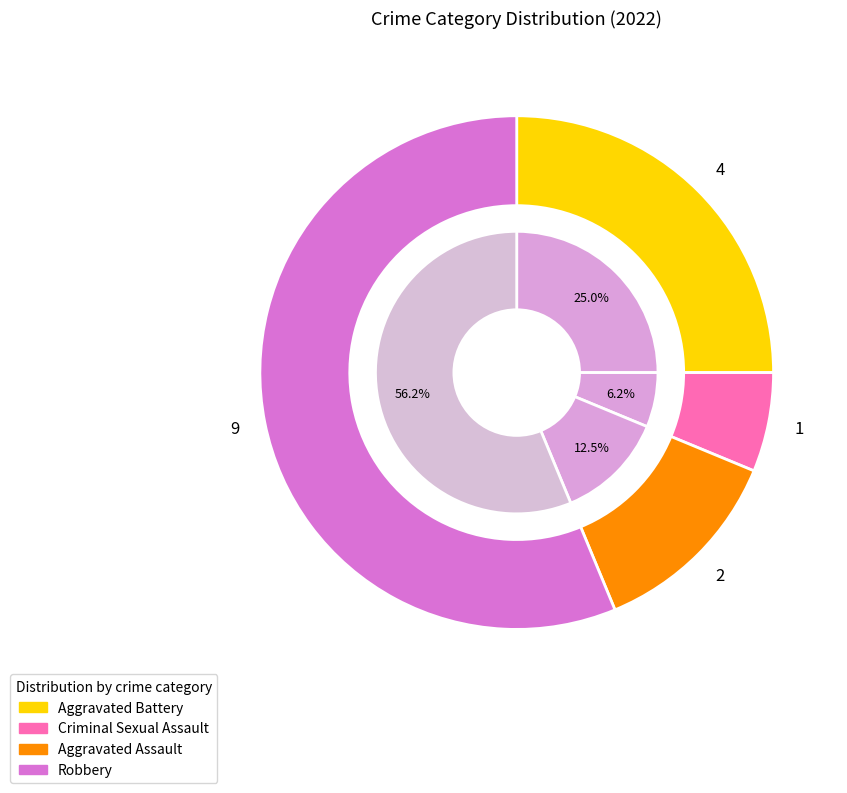

Approximately how many times larger is the value at Aggravated Assault compared to Criminal Sexual Assault?

2.0